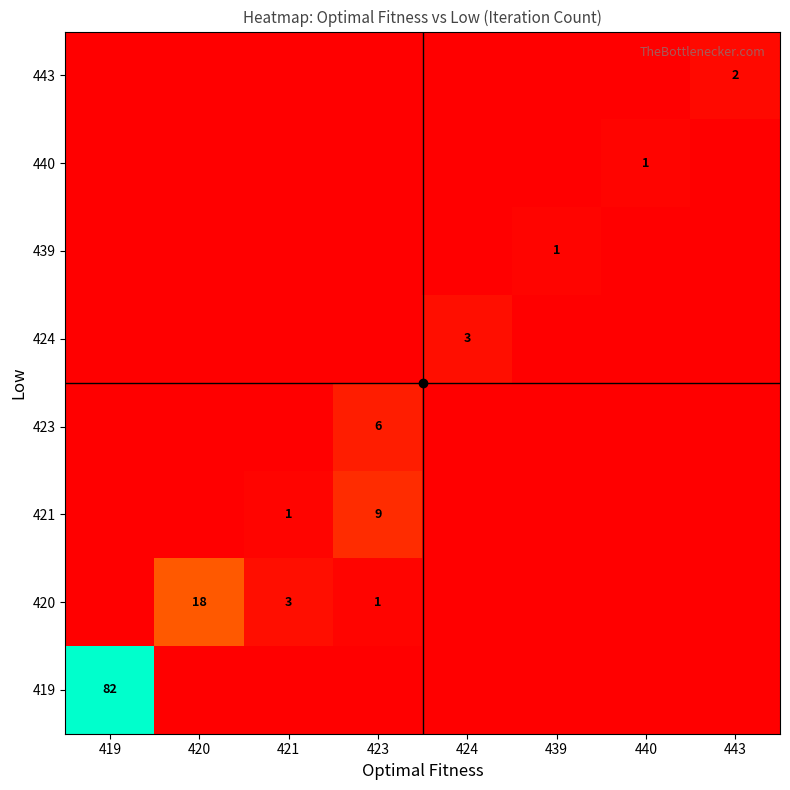

Which has a higher value, 423 or 443?

423